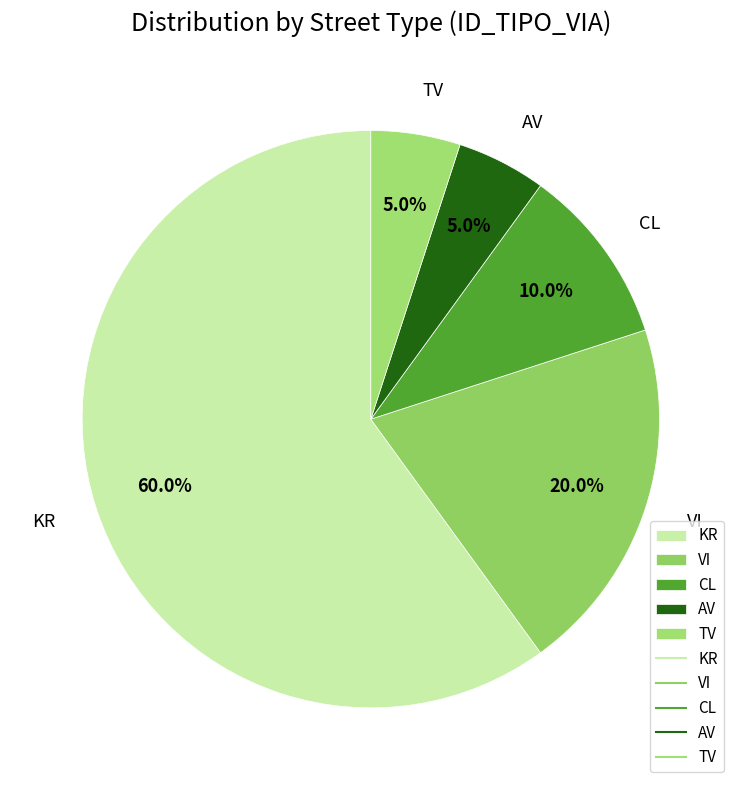

True or false: VI accounts for 11% of the total.

False